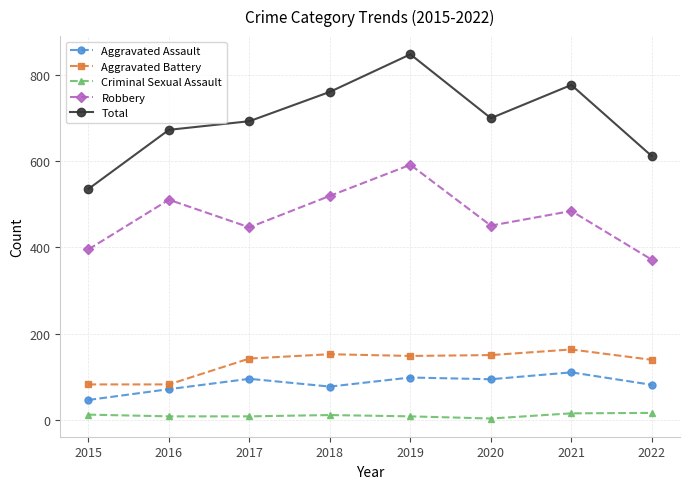

At which category does Total reach its first local peak?

2019